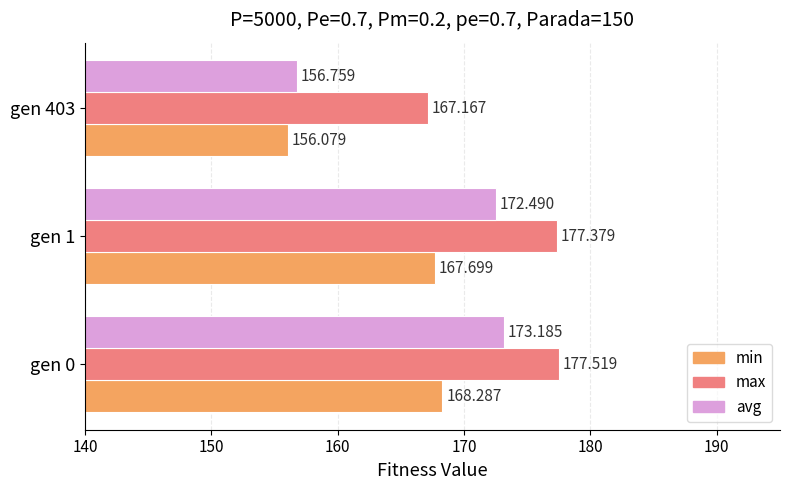

What are all the series names shown in the legend?

min, max, avg